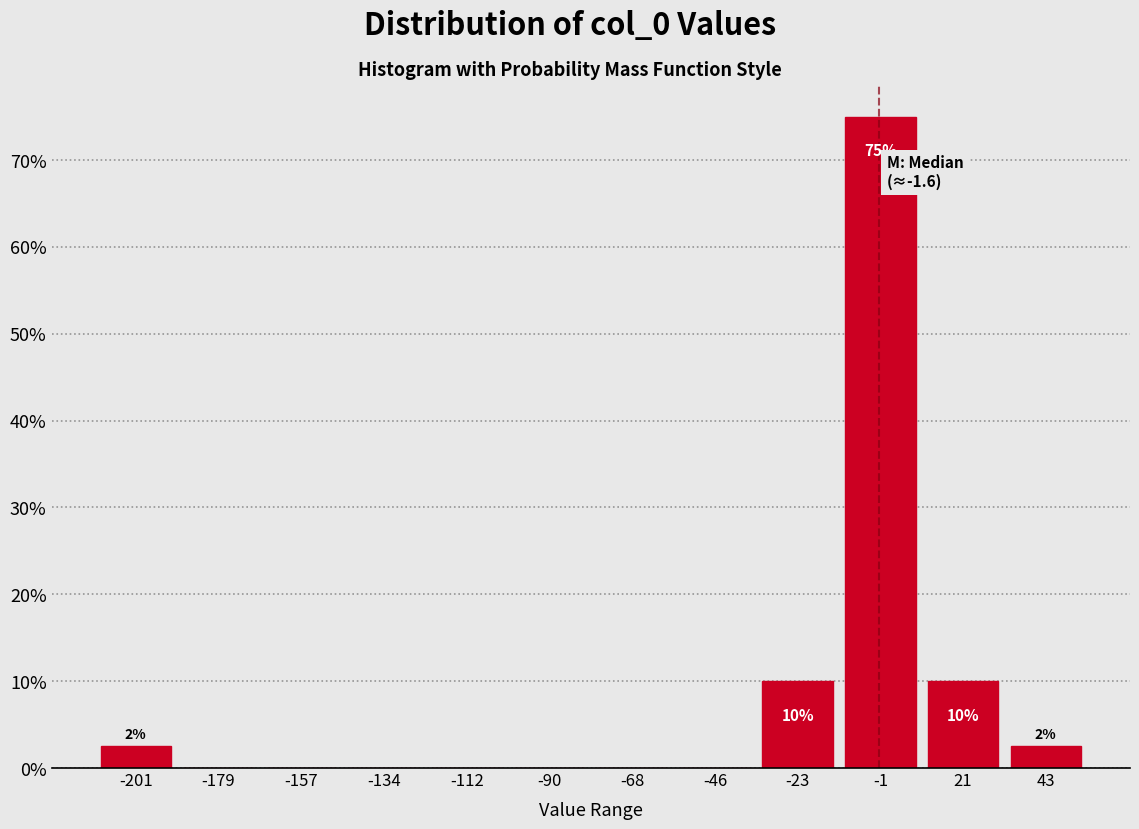

Which range on the x-axis has the tallest bar?

-10 to 10